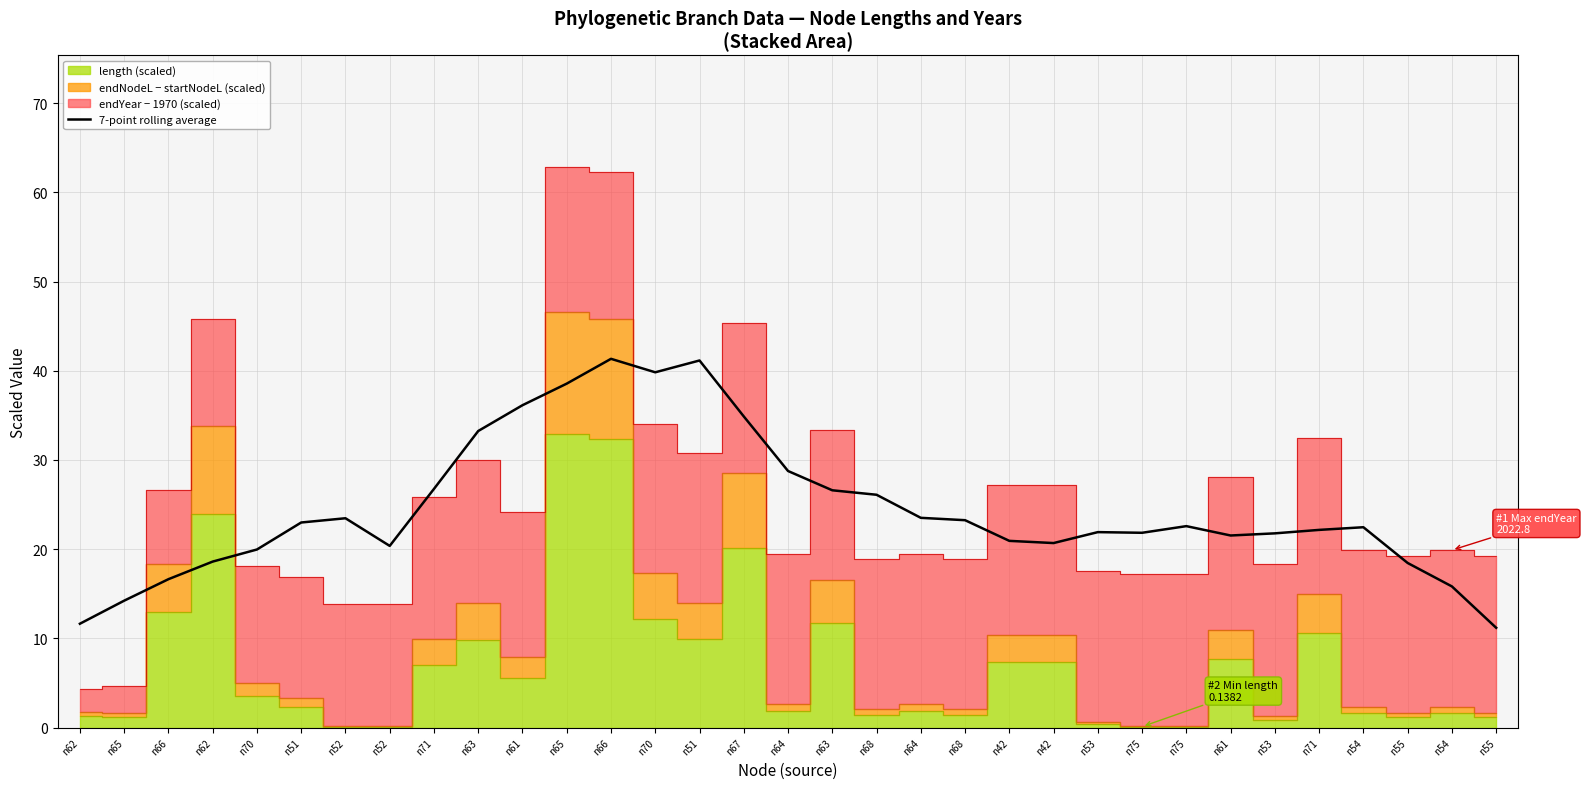

What is the change in value from n52 to n63?

+3.1